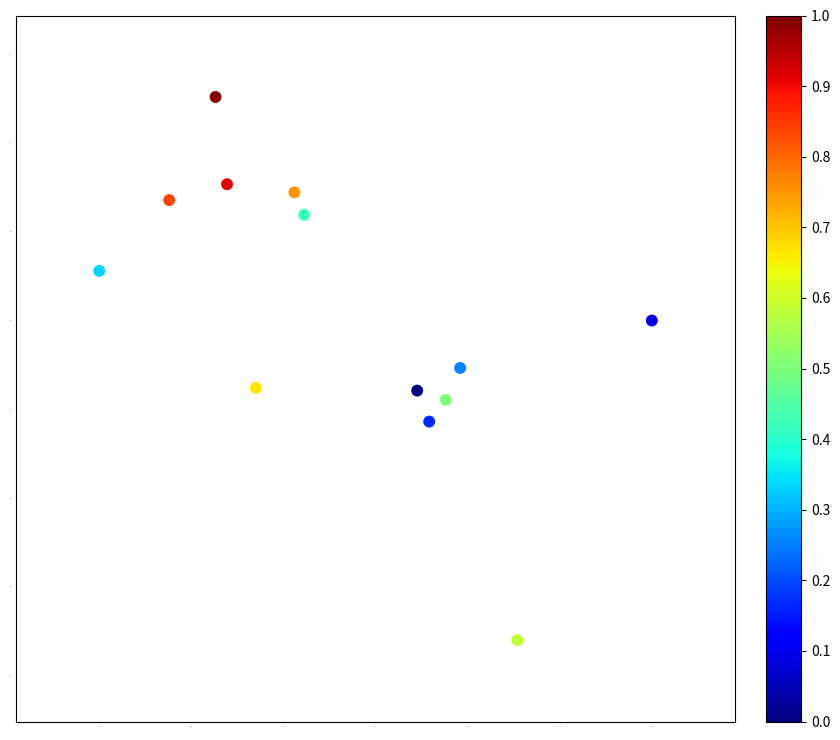

What is the range of X values (max minus min)?

12.0